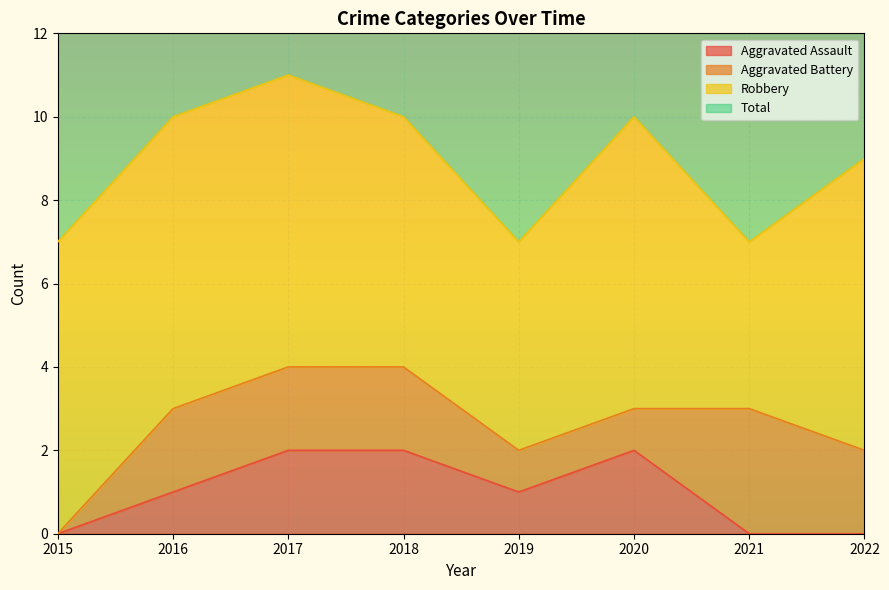

The Aggravated Assault series shows 2 at 2020. True or false?

True